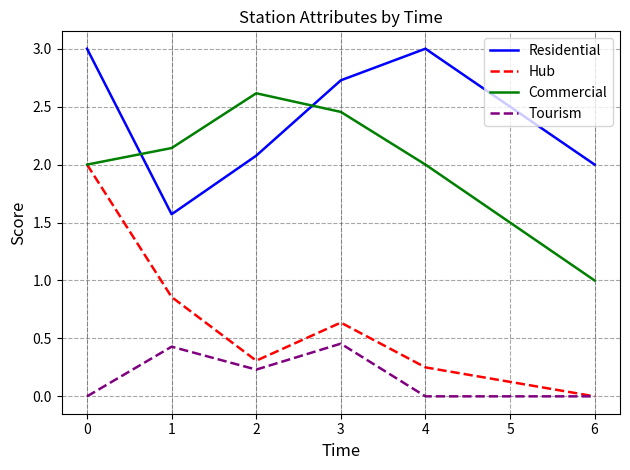

Is this an area chart (filled region under the line)?

No